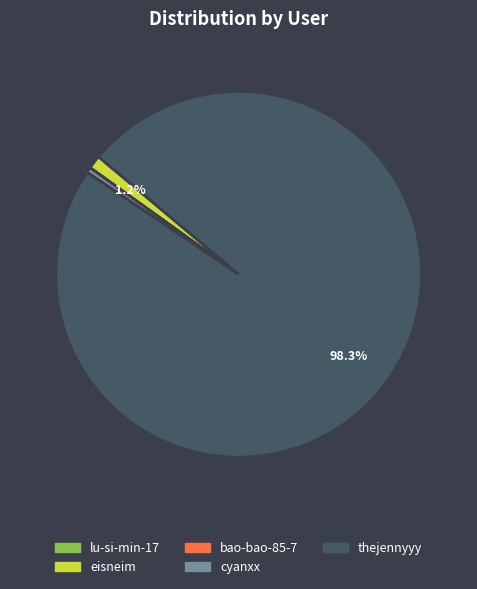

To the nearest percent, what is the average slice percentage?

20%